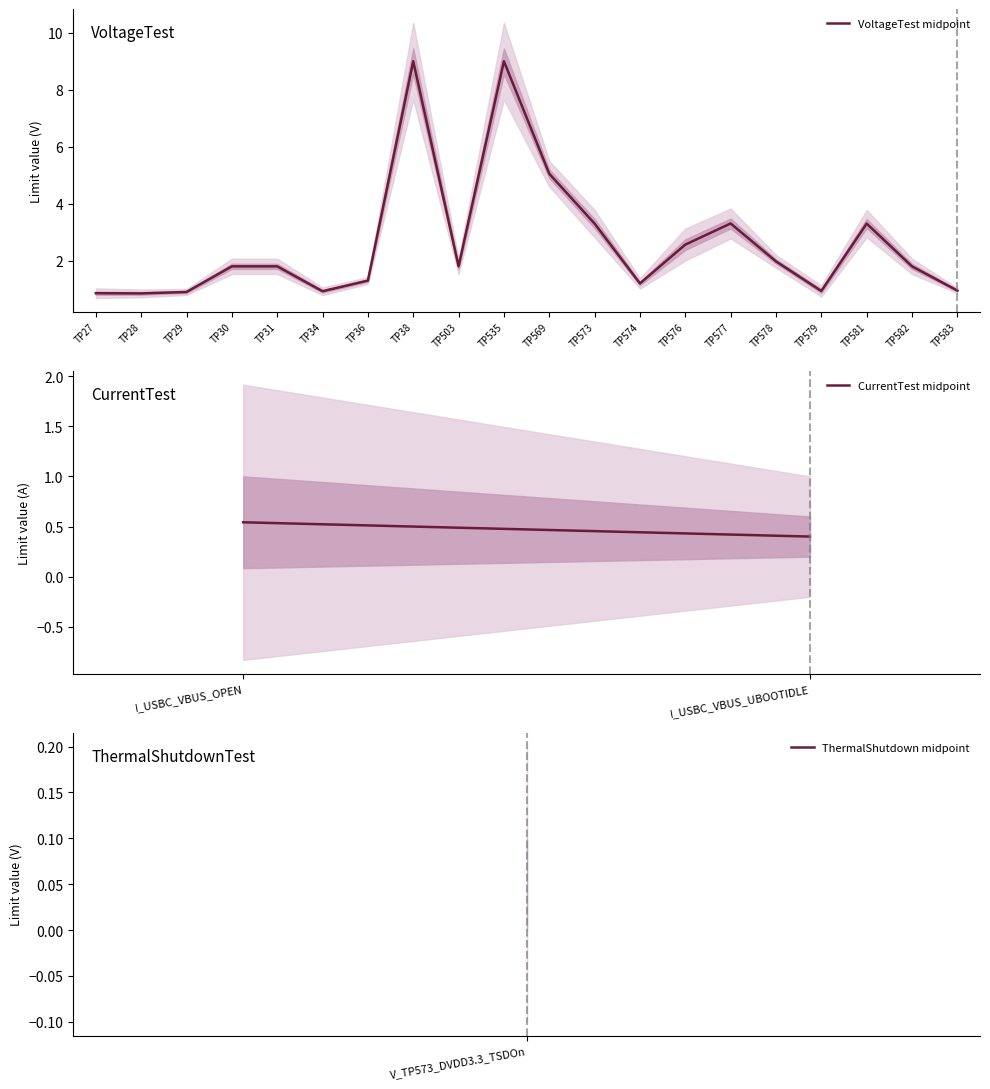

What is the difference between the maximum and minimum values in the Limit_max series?

8.6